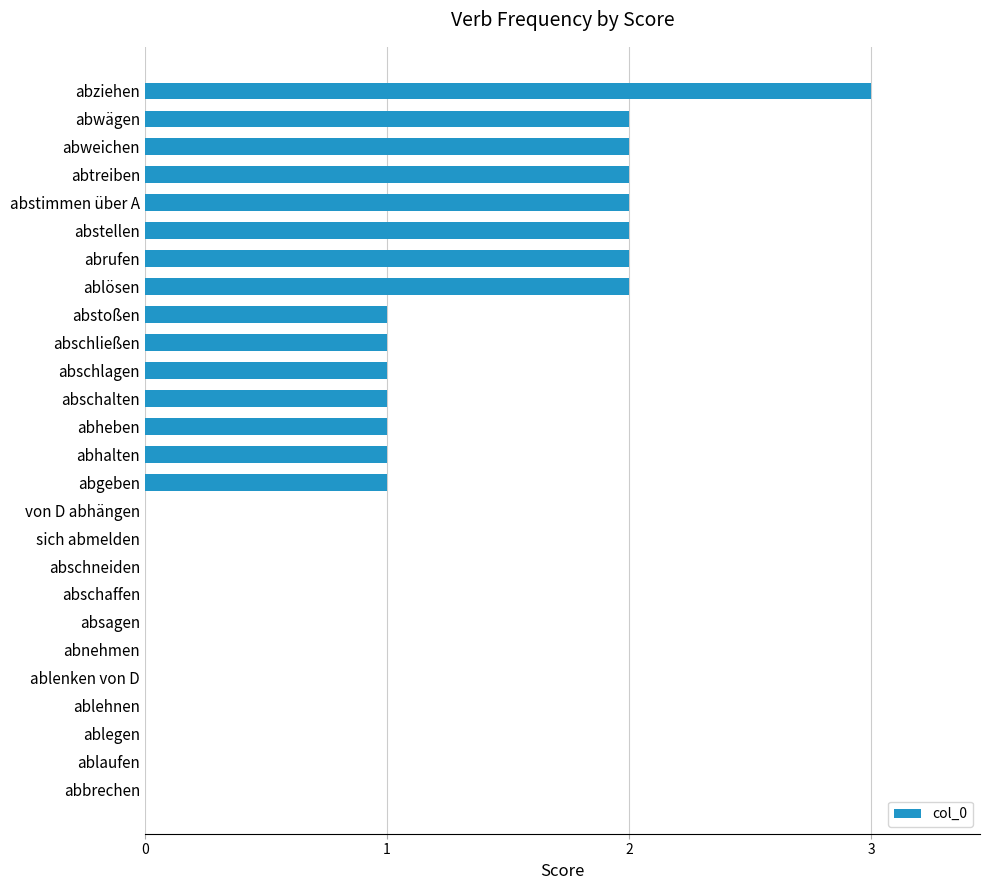

The value at abschlagen is 1. True or false?

True